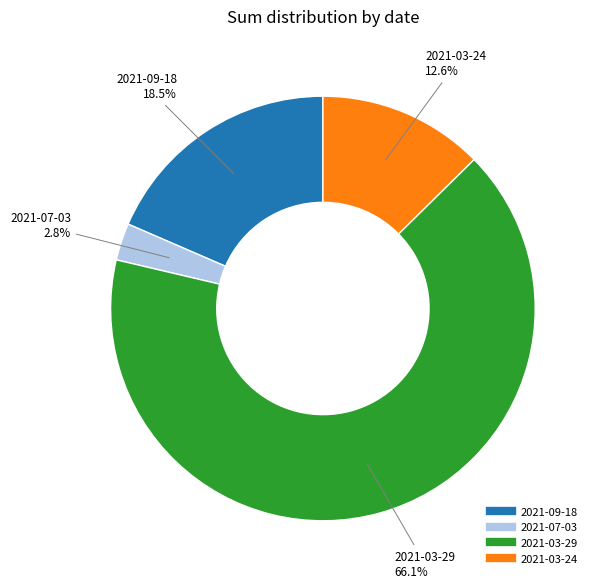

What percentage is the 2021-03-29 slice, to the nearest percent?

66%